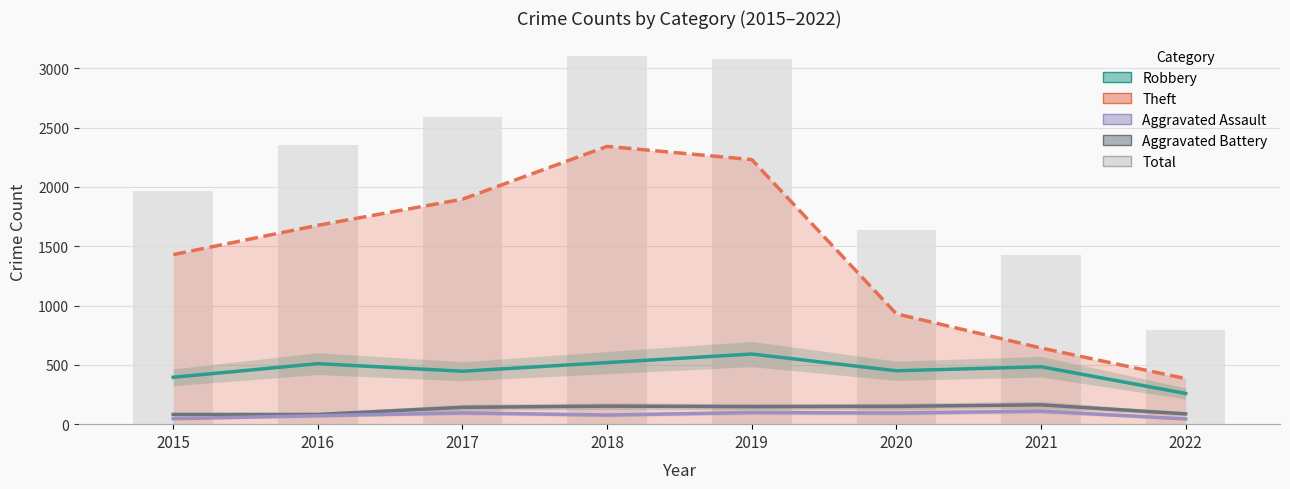

What is the difference between the second highest and second lowest values in the Aggravated Assault series?

52